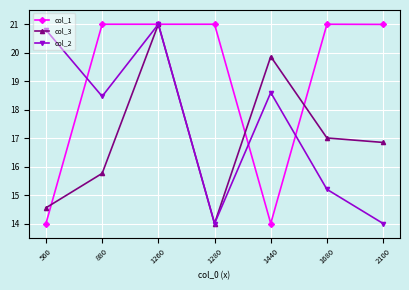

Where do col_1 and col_3 first cross each other?

560 and 880